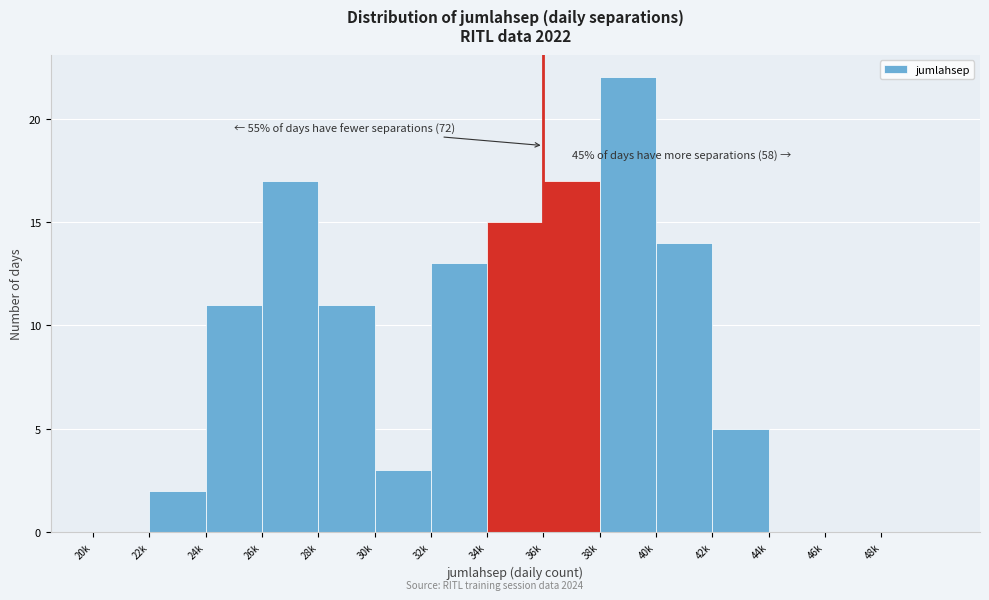

What is the maximum value shown in the chart?

22